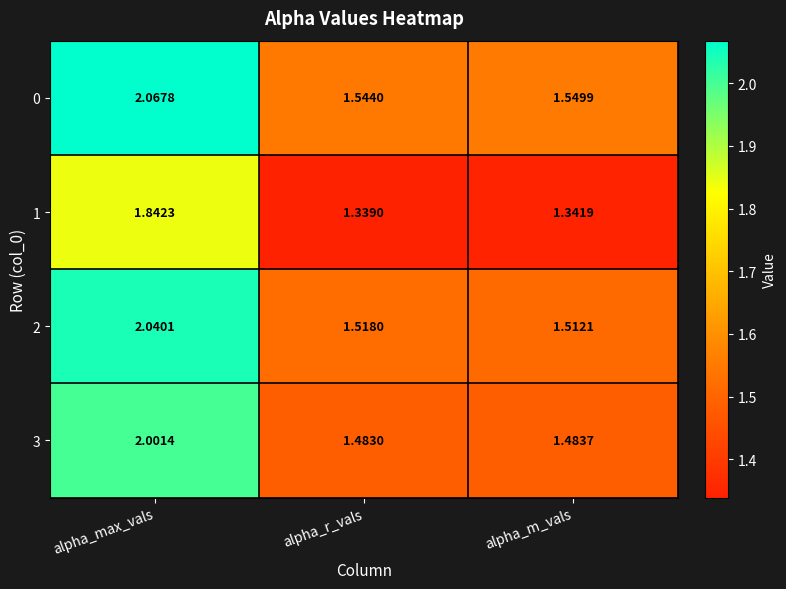

Is the value of 2 at alpha_r_vals greater than the value of 3 at alpha_r_vals?

Yes